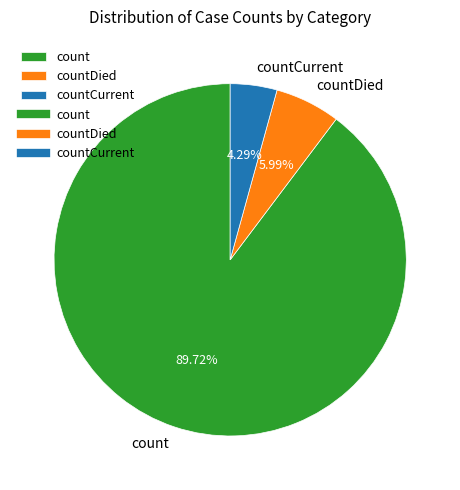

The count slice represents 99% of the pie. True or false?

False